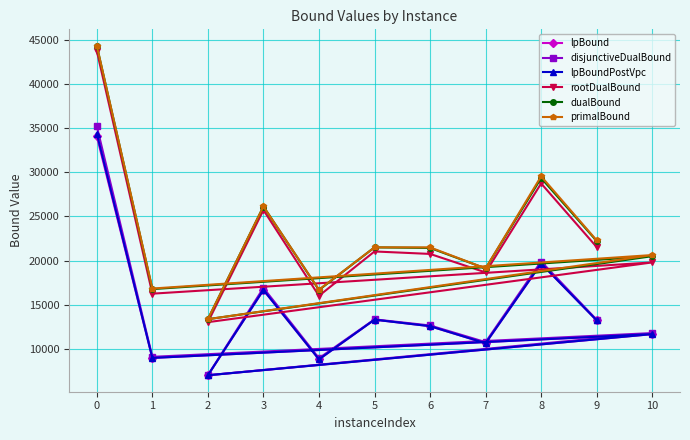

At which label does dualBound reach its minimum?

2